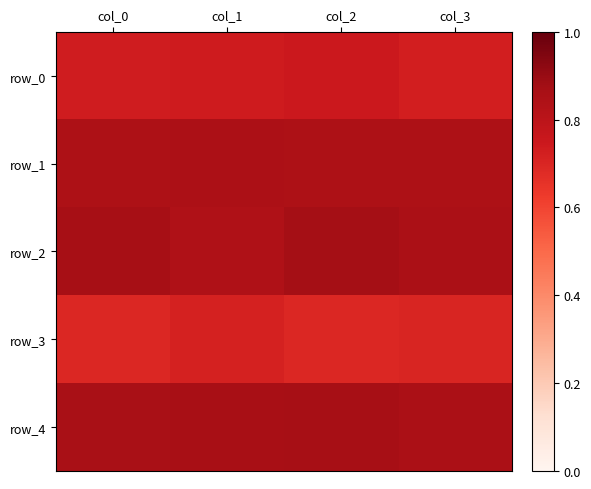

What is the sum of all row_3 values?

2.8